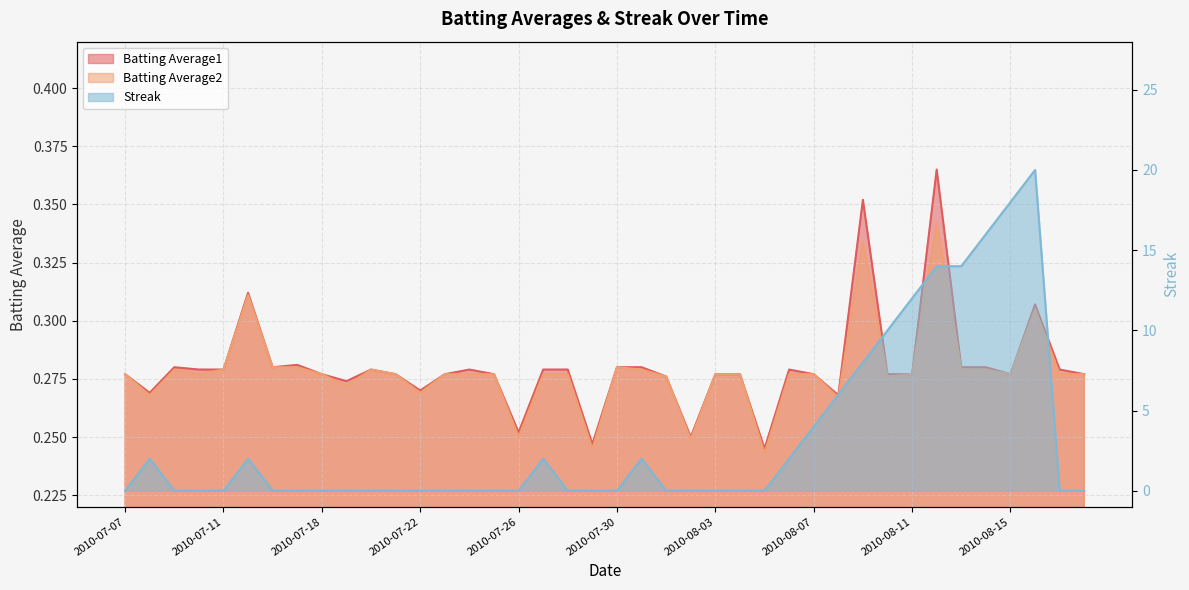

Which series has the largest total across all categories?

Streak